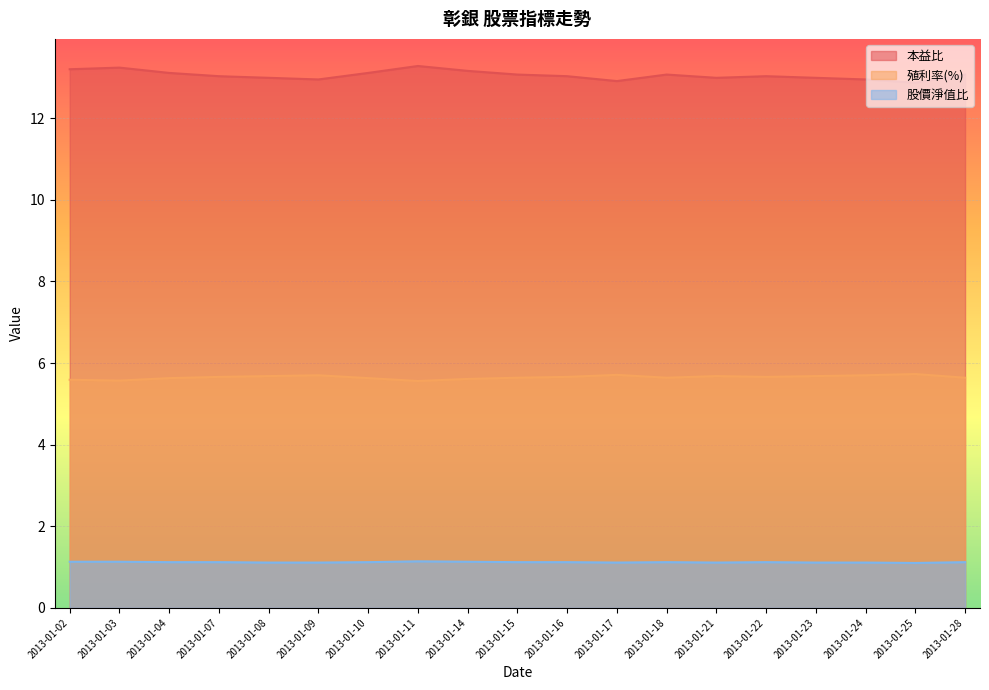

What is the total value across all series at 2013-01-16?

19.8